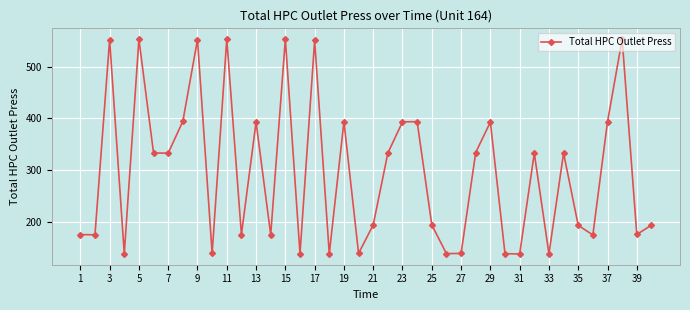

How many points are higher than both their immediate neighbors (excluding endpoints)?

13